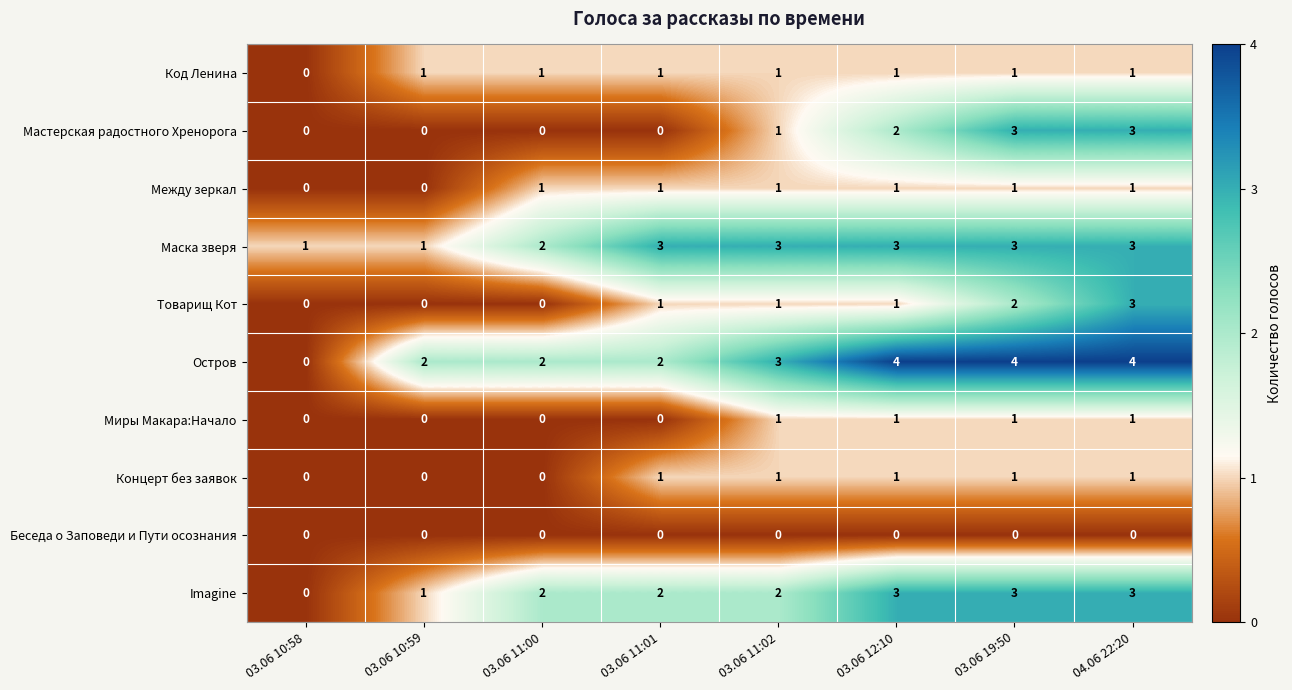

Count the number of categories in the chart.

8